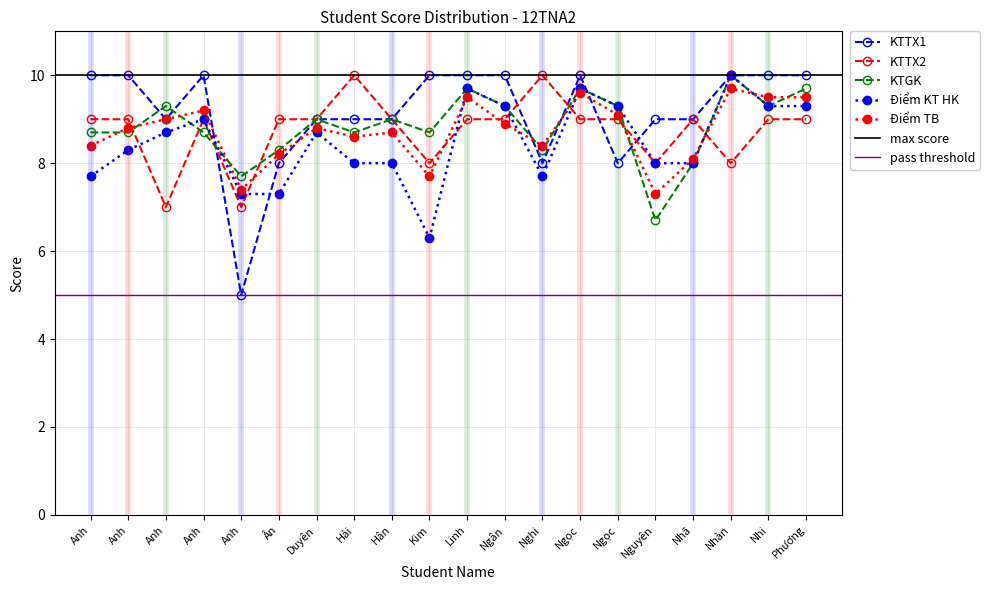

Reading left to right, extract all data points from this chart.

KTTX1: 10.0	10.0	9.0	10.0	5.0	8.0	9.0	9.0	9.0	10.0	10.0	10.0	8.0	10.0	8.0	9.0	9.0	10.0	10.0	10.0
KTTX2: 9.0	9.0	7.0	9.0	7.0	9.0	9.0	10.0	9.0	8.0	9.0	9.0	10.0	9.0	9.0	8.0	9.0	8.0	9.0	9.0
KTGK: 8.7	8.7	9.3	8.7	7.7	8.3	9.0	8.7	9.0	8.7	9.7	9.3	8.3	9.7	9.3	6.7	8.0	10.0	9.3	9.7
Điểm KT HK: 7.7	8.3	8.7	9.0	7.3	7.3	8.7	8.0	8.0	6.3	9.7	9.3	7.7	9.7	9.3	8.0	8.0	10.0	9.3	9.3
Điểm TB: 8.4	8.8	9.0	9.2	7.4	8.2	8.8	8.6	8.7	7.7	9.5	8.9	8.4	9.6	9.1	7.3	8.1	9.7	9.5	9.5